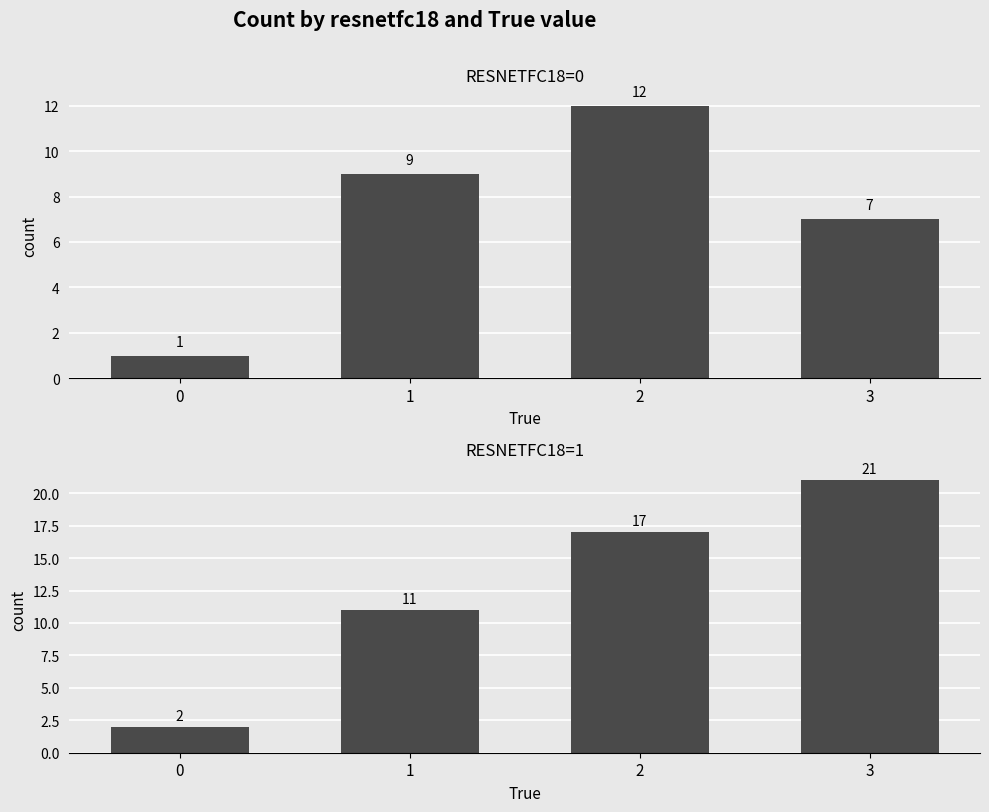

Where does the resnetfc18=1 series first go above 17?

3